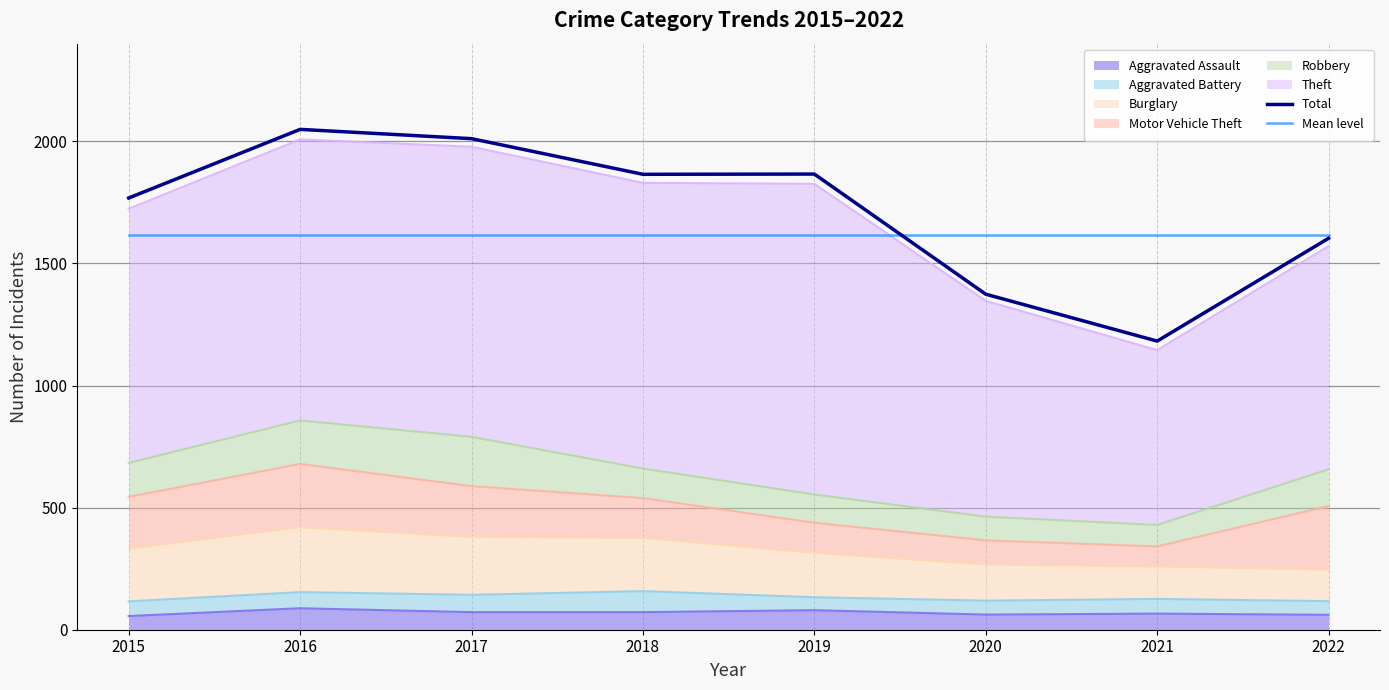

Is it true that Total equals 2420.7 at 2015?

False